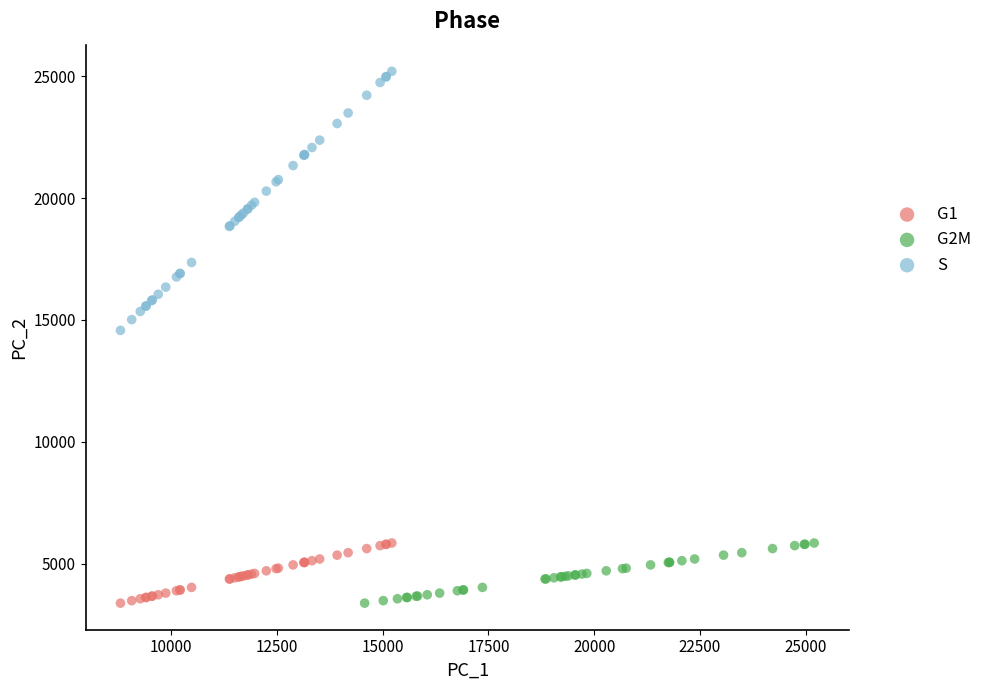

What are all the series names shown in the legend?

G1, G2M, S